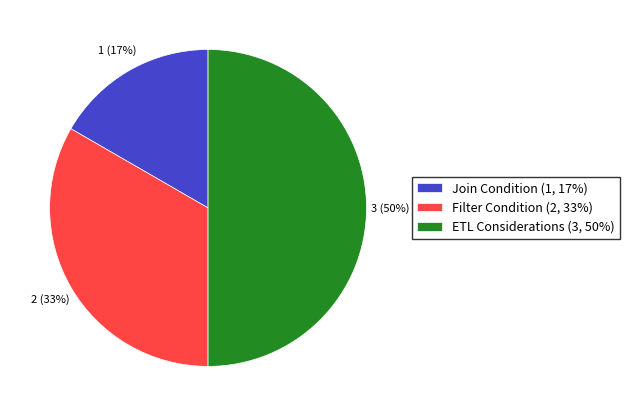

To the nearest percent, what percentage of the pie is Join Condition?

17%